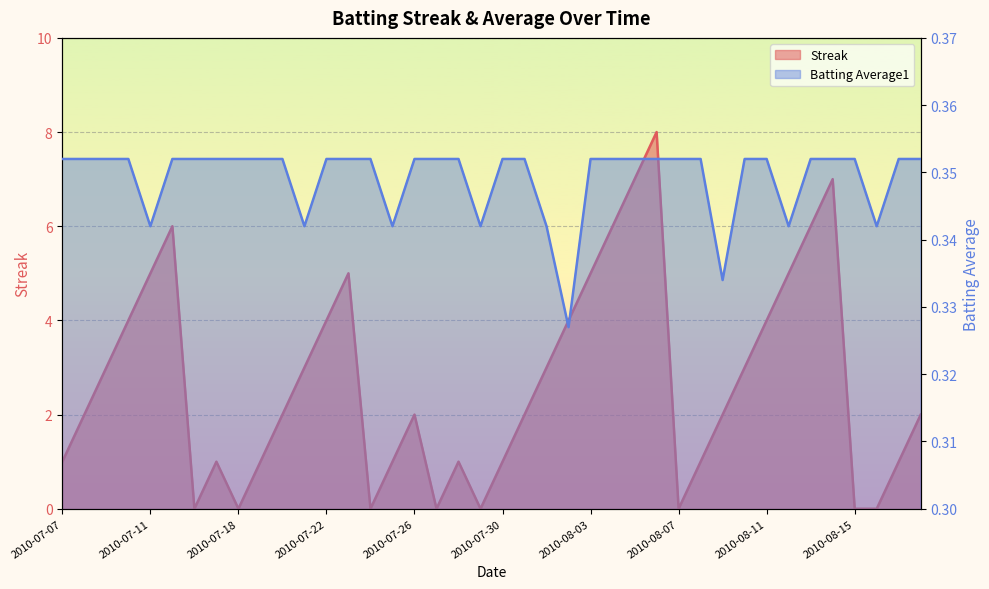

What is the label of the 1st point from the right?

2010-08-18